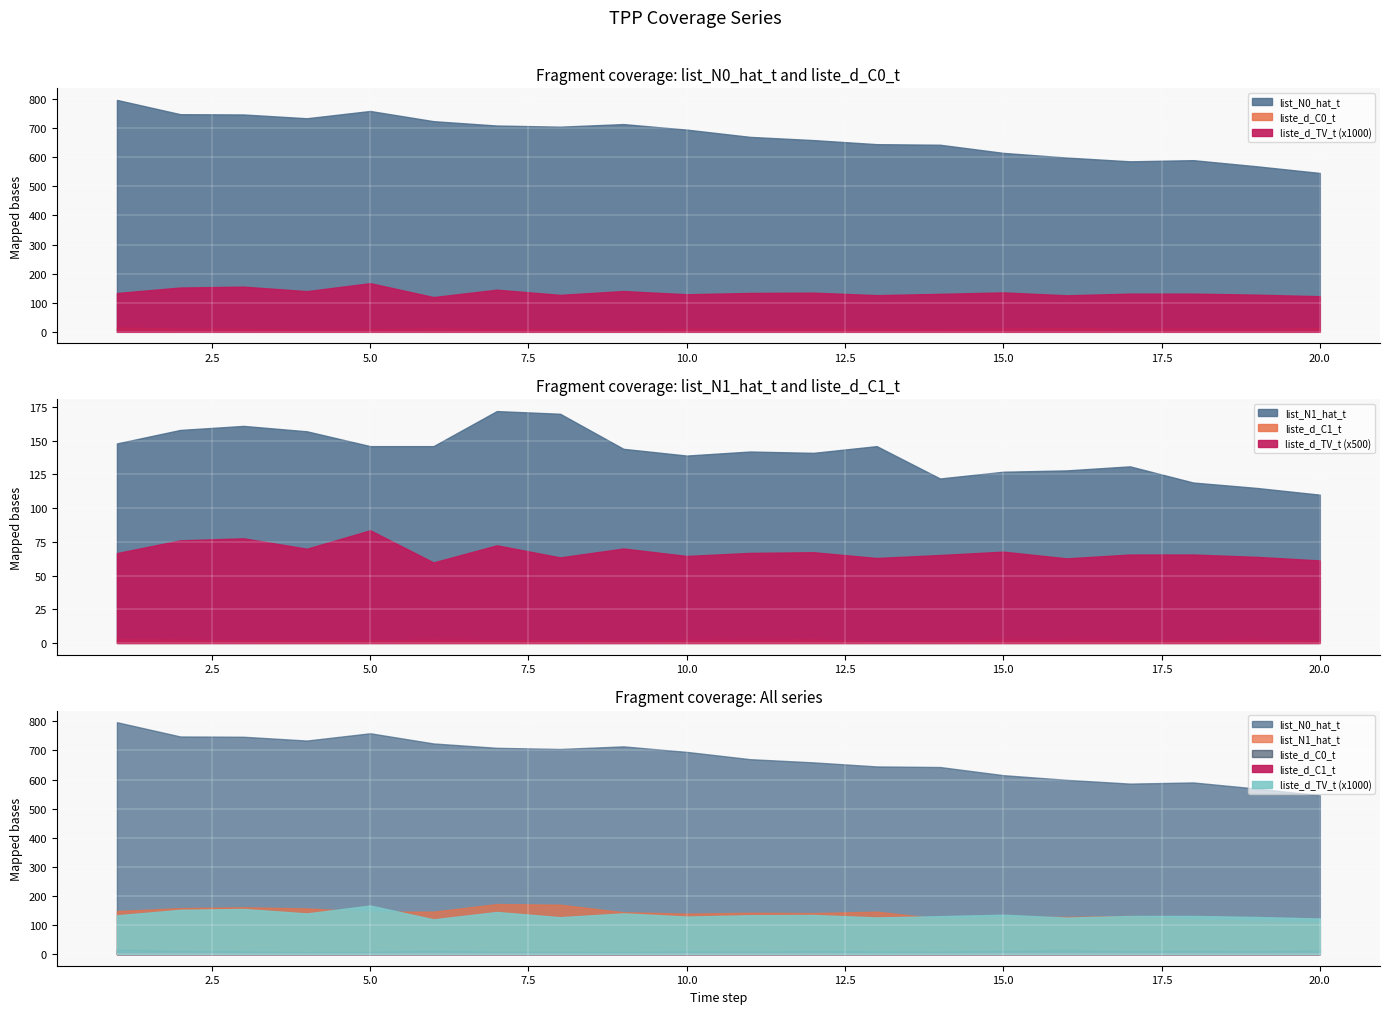

At which category is the sum across all series the highest?

1